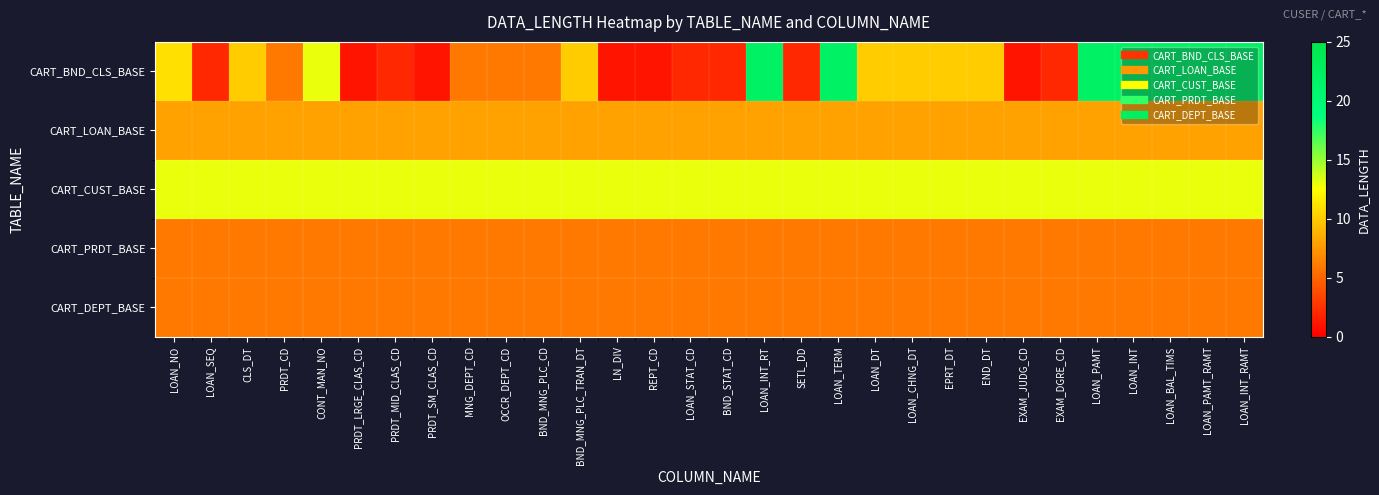

At which category is the sum across all series the highest?

LOAN_INT_RT